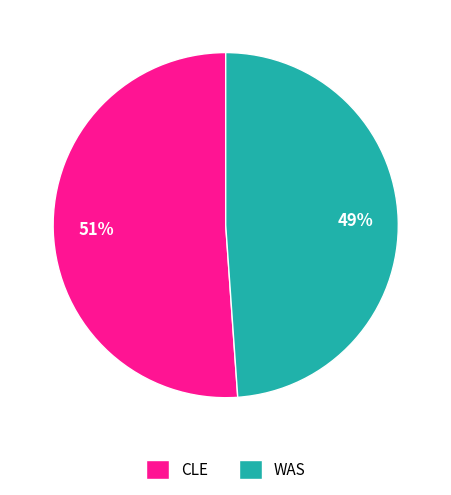

To the nearest percent, what is the average slice percentage?

50%